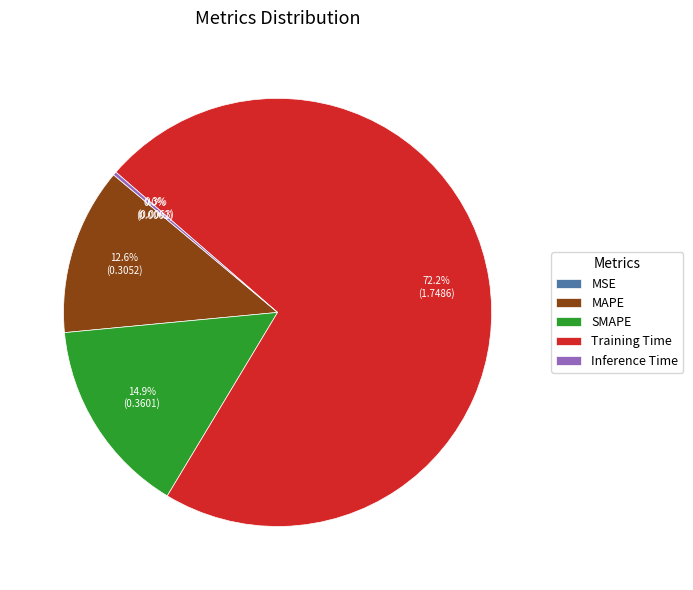

Combined, what portion of the pie is SMAPE and MAPE?

27.5%